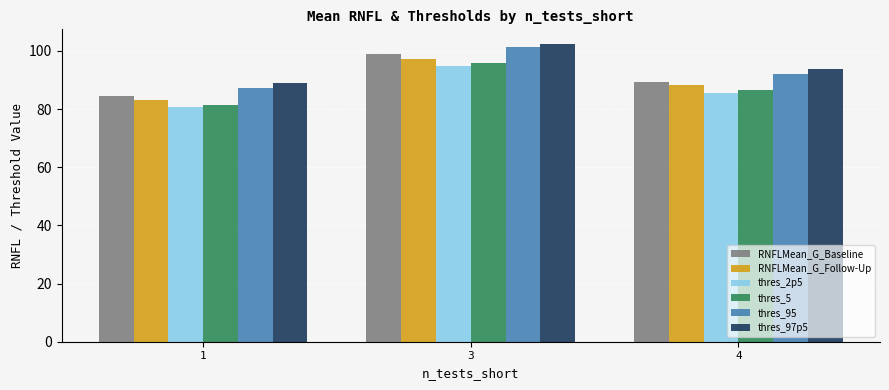

What is the difference between the RNFLMean_G_Baseline values at 3 and 4?

9.5